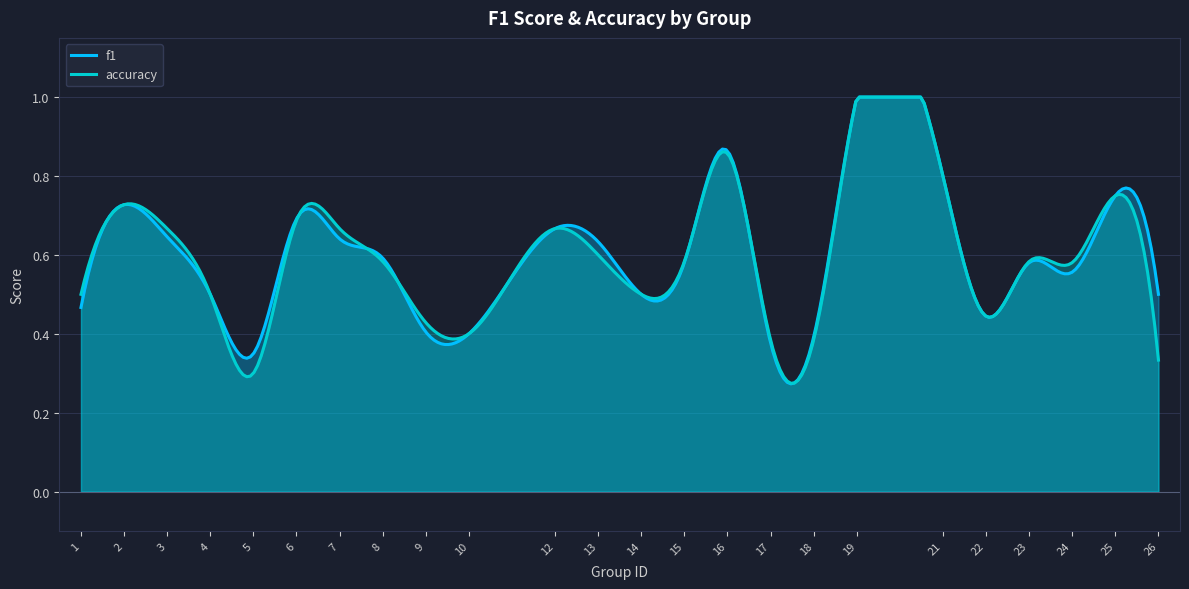

The f1 series shows 0.6 at 15. True or false?

True